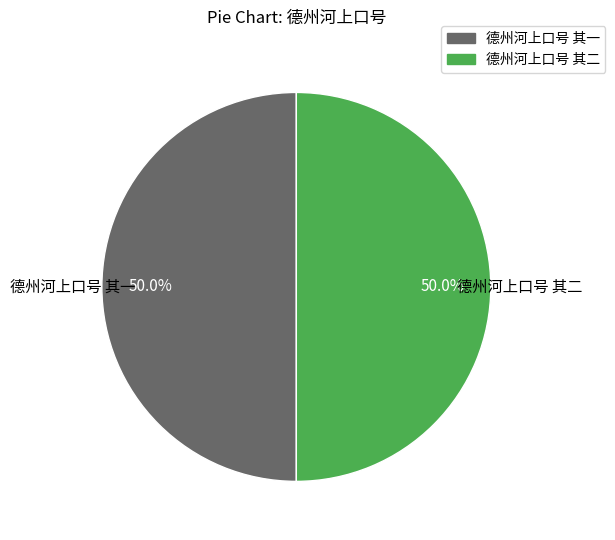

Combined, do 德州河上口号 其二 and 德州河上口号 其一 account for over 50%?

Yes